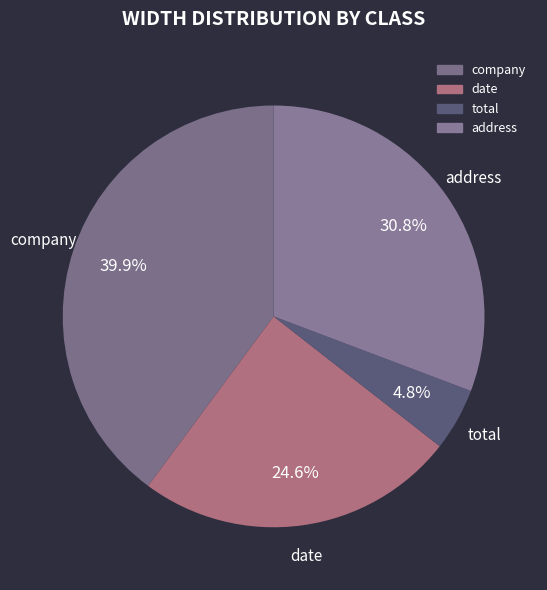

What percentage is NOT represented by company?

60.1%